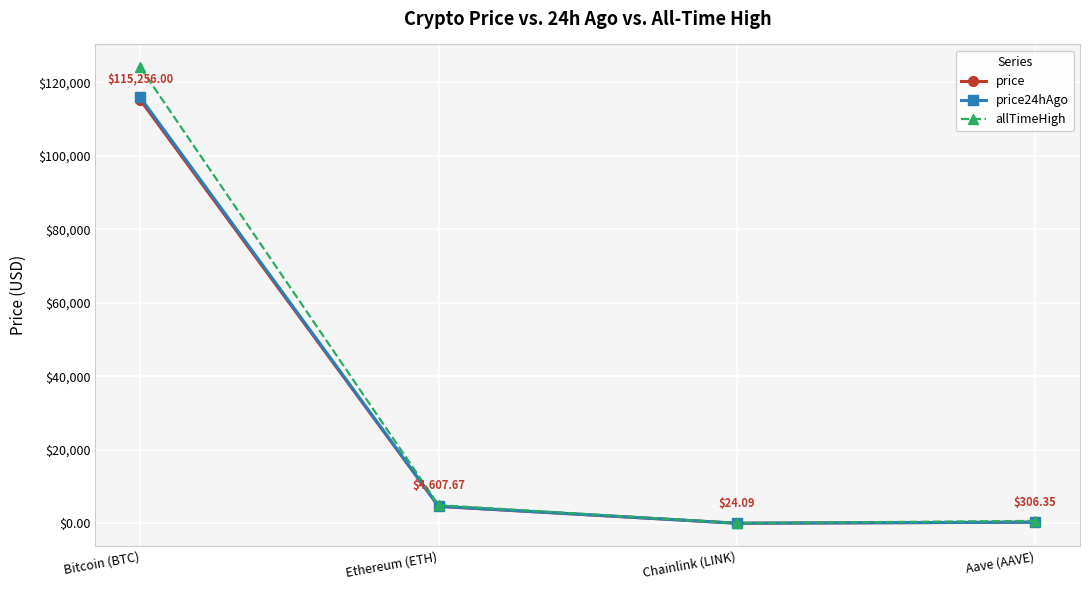

True or false: price24hAgo has more than 1 points higher than both neighbors.

False